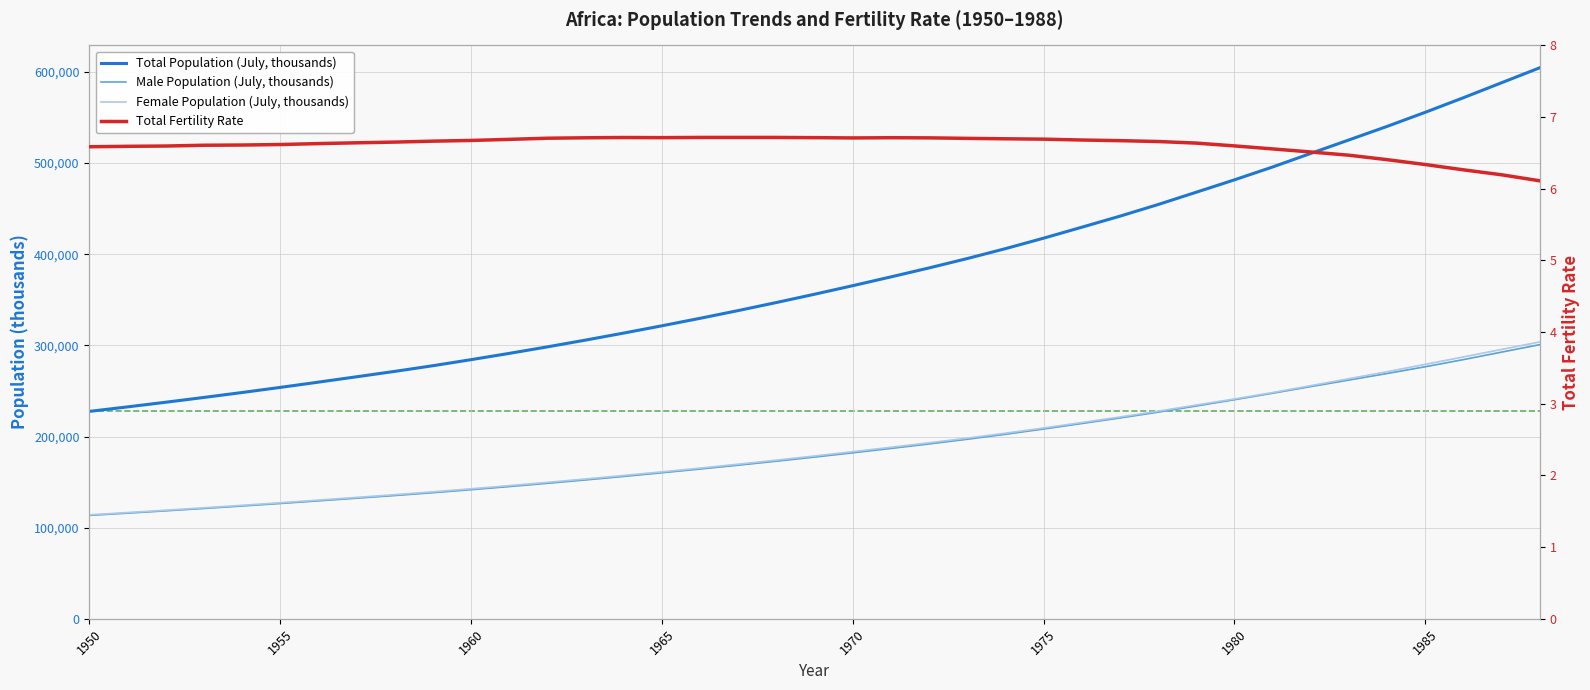

What is the maximum value shown in the chart?

604511.2